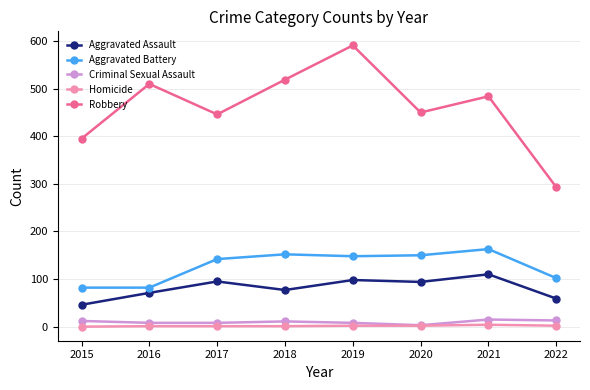

True or false: Robbery and Aggravated Assault cross at least once.

False